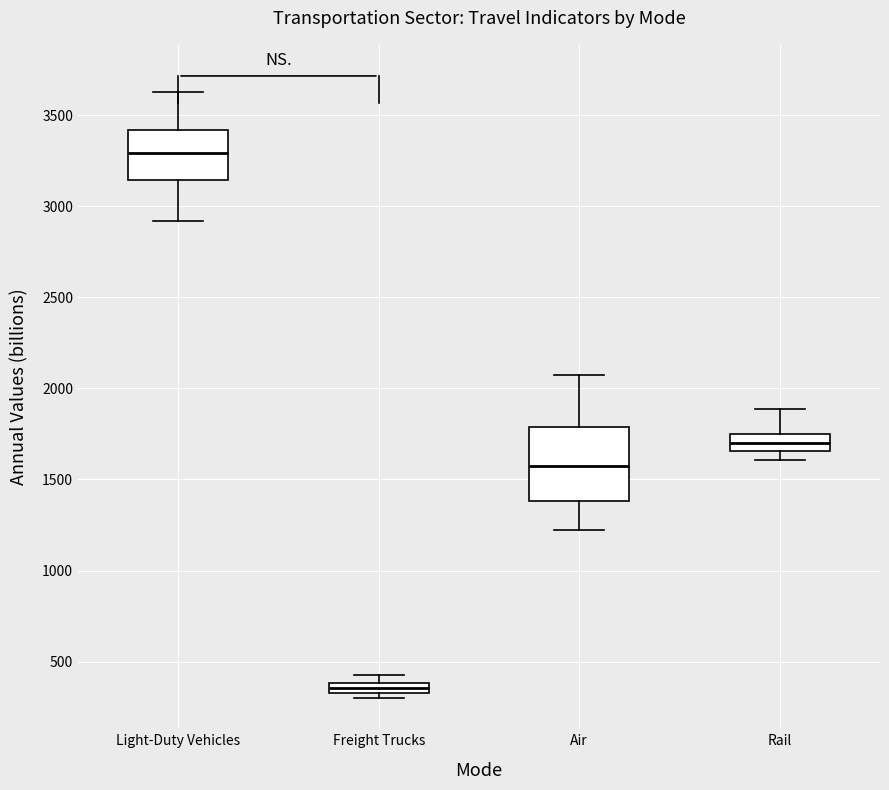

Comparing the boxes themselves (not the whiskers), which one is the tallest?

Air